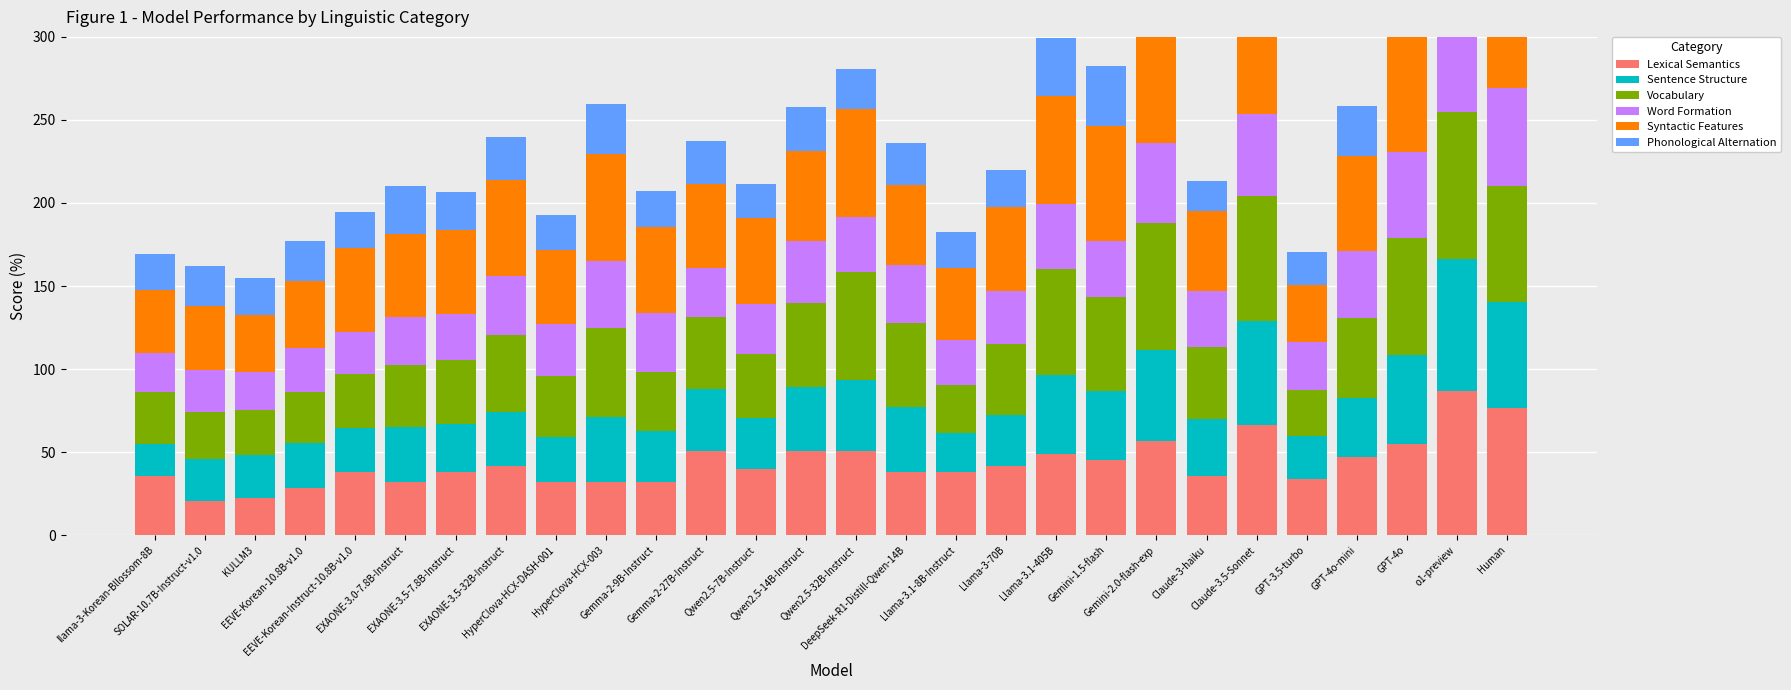

Read the Sentence Structure value at Llama-3.1-405B.

47.2